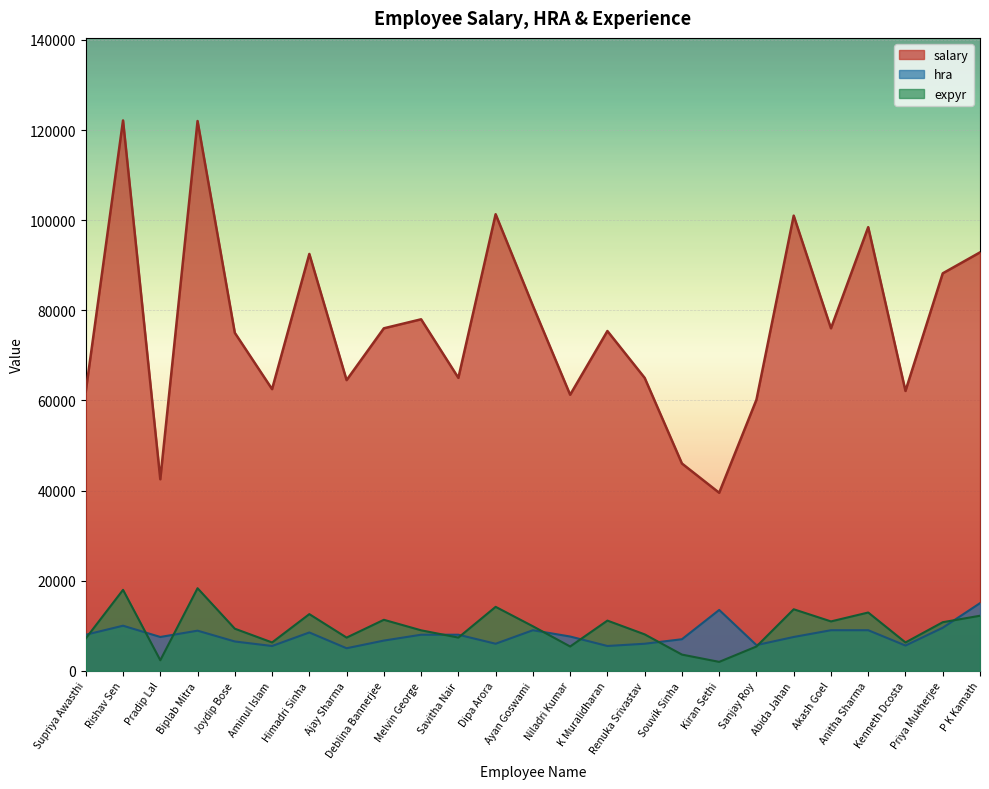

Which series has the largest range (max minus min)?

salary